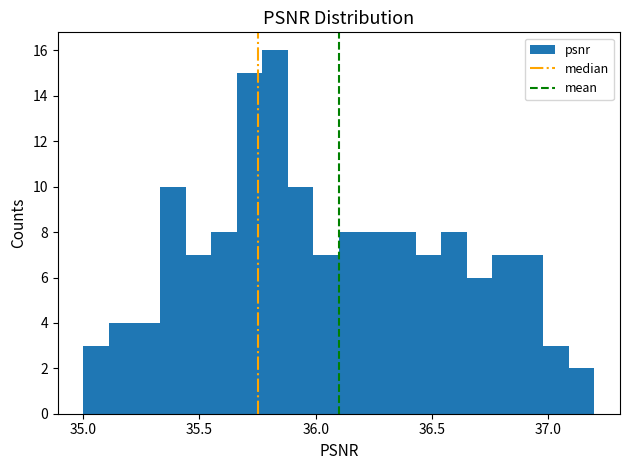

Read against the x-axis, roughly where is the centre of the tallest bar?

35.85